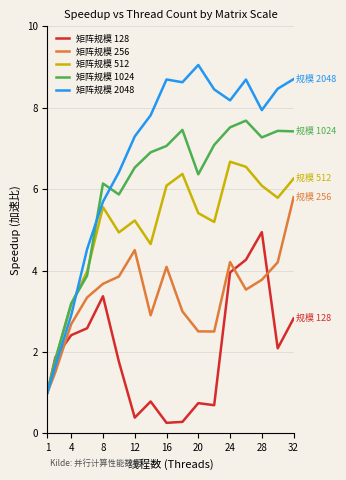

List the series in order of their peak value, highest first.

矩阵规模 2048, 矩阵规模 1024, 矩阵规模 512, 矩阵规模 256, 矩阵规模 128